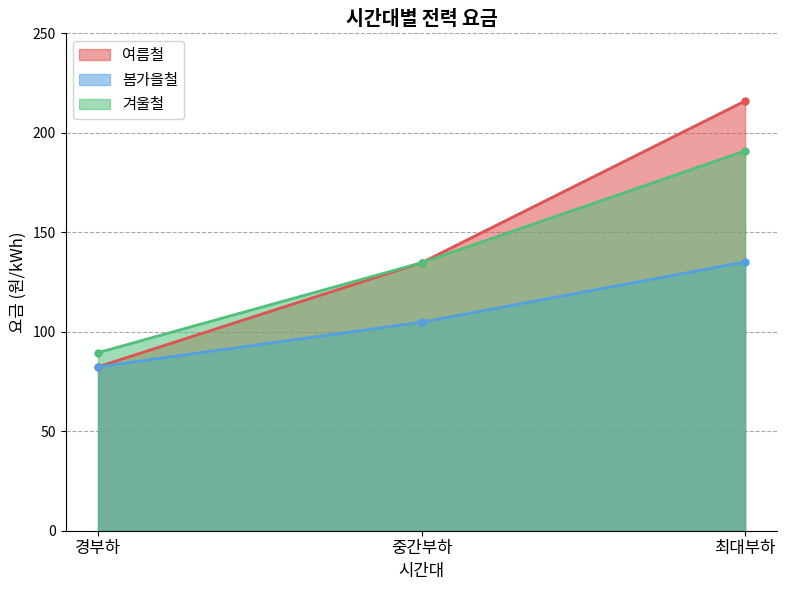

Count the number of data series in this chart.

3